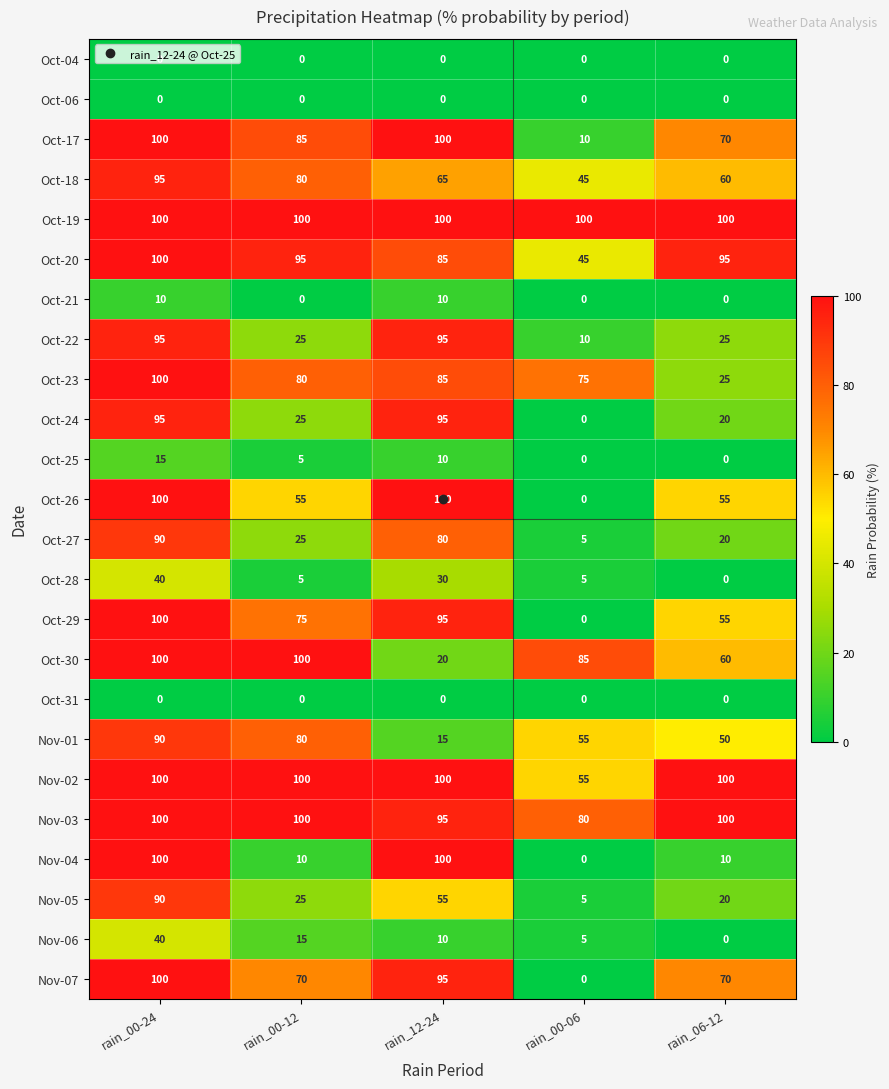

Is it true that Nov-06 equals 25 at rain_06-12?

False